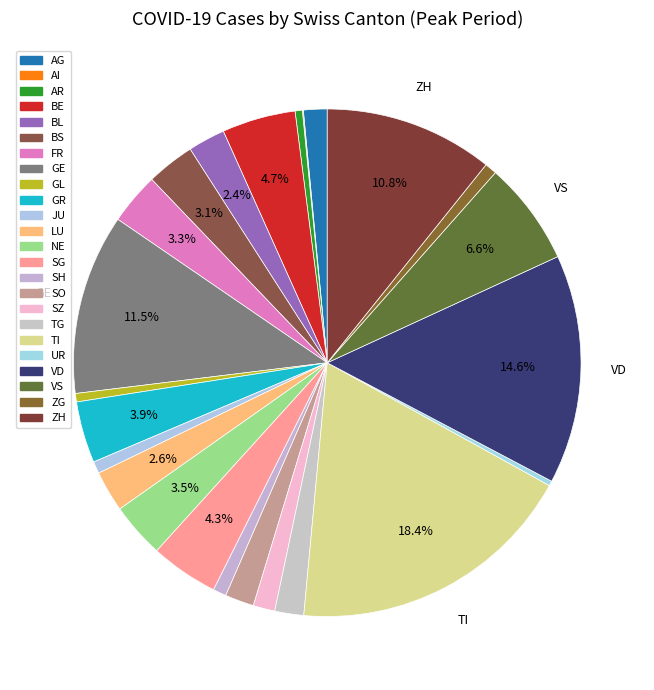

To the nearest percent, what portion does LU represent?

3%